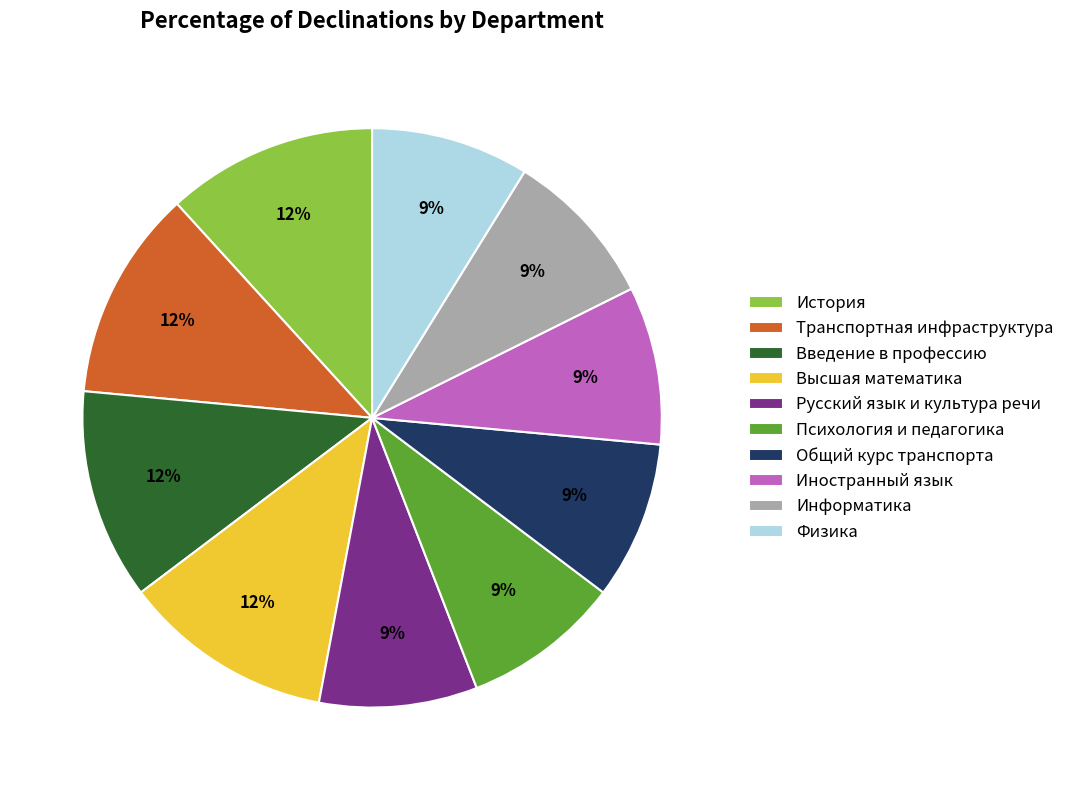

To the nearest percent, what portion does История represent?

12%